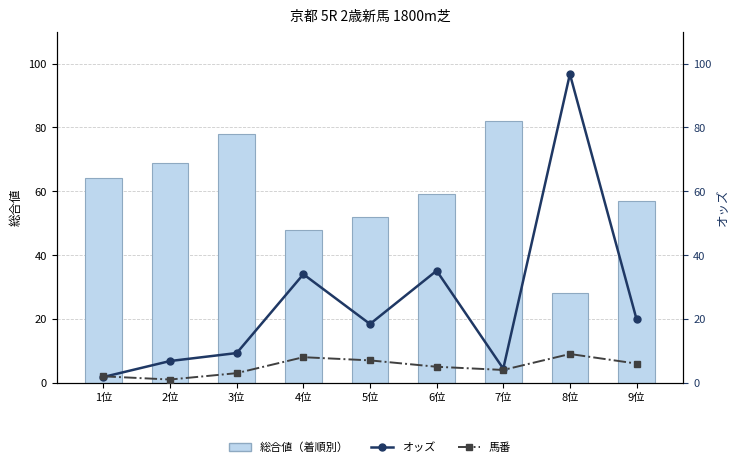

Reading left to right, list all the values displayed in this chart.

総合値（着順別）: 64.0	69.0	78.0	48.0	52.0	59.0	82.0	28.0	57.0
オッズ: 1.8	6.8	9.3	34.0	18.4	35.1	4.4	96.7	19.9
馬番: 2.0	1.0	3.0	8.0	7.0	5.0	4.0	9.0	6.0